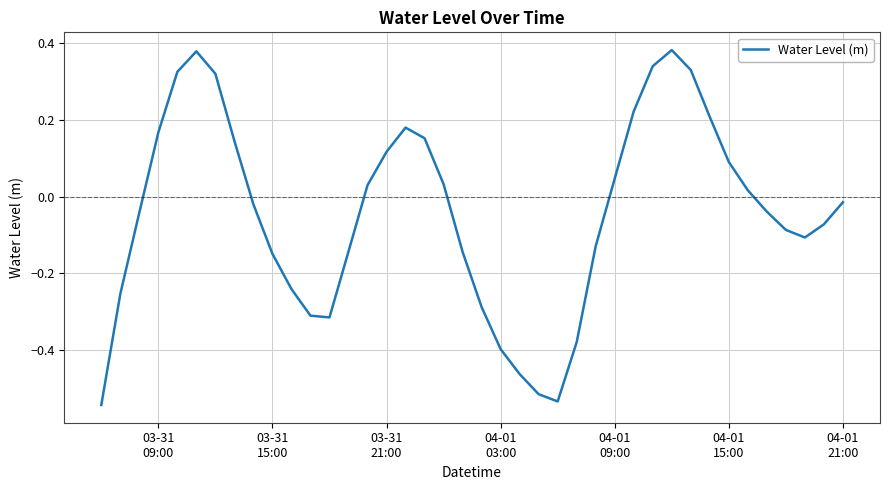

What is the minimum value shown in the chart?

-0.5